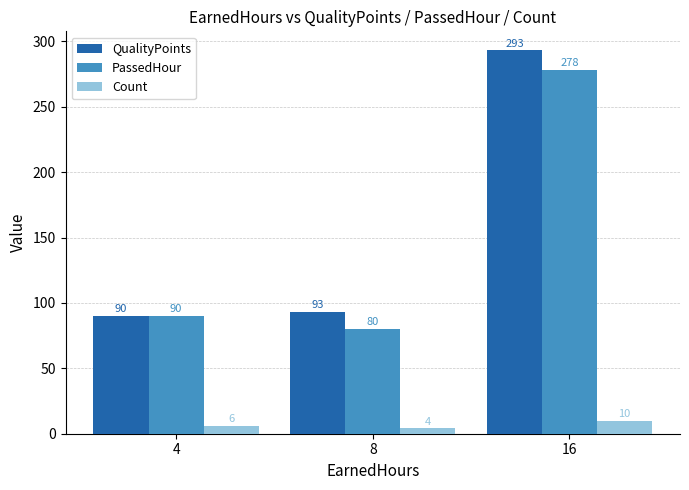

Which series has the largest range (max minus min)?

QualityPoints